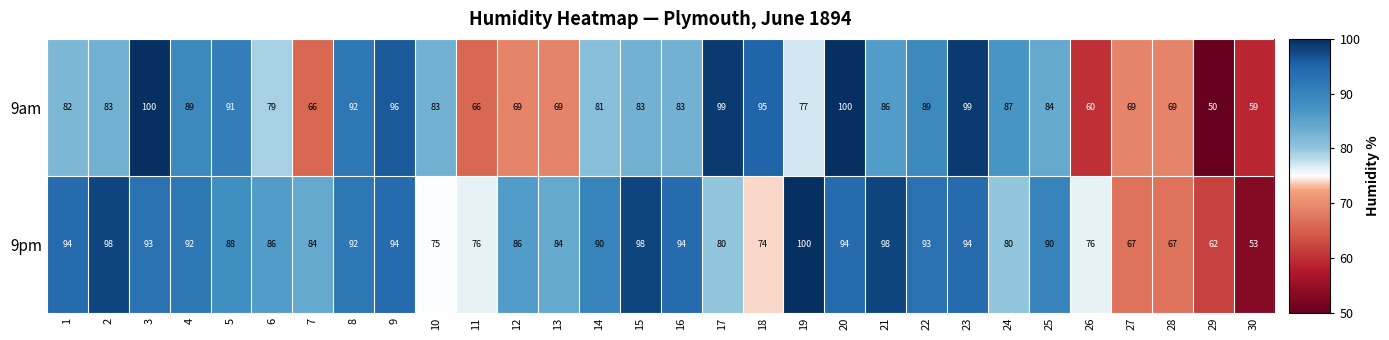

Read the 9pm value at 27, to the nearest 10.

70